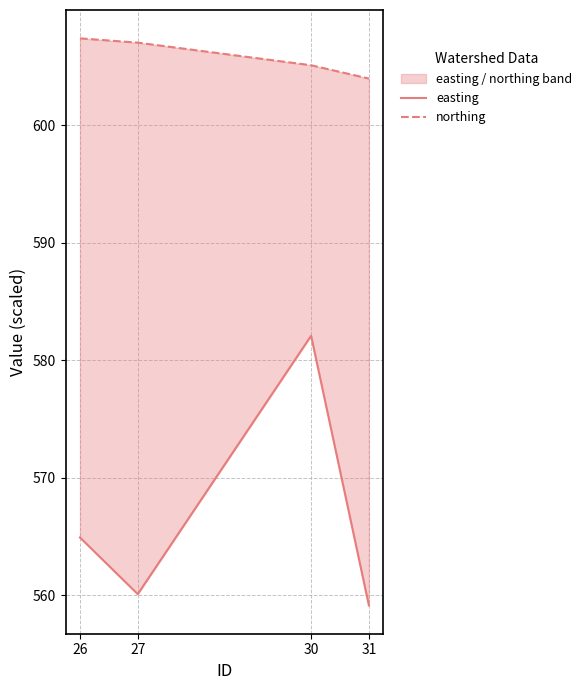

What is the highest value of the northing series?

607.4